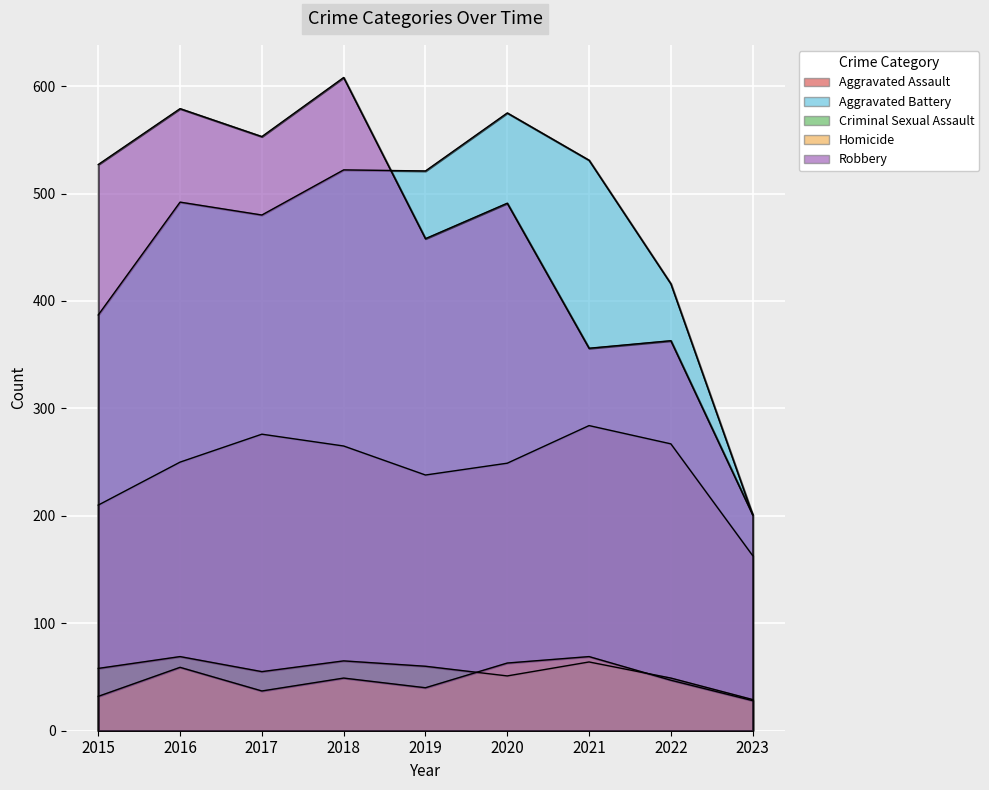

Reading left to right, transcribe all the data shown in this chart.

Aggravated Assault: 210	250	276	265	238	249	284	267	163
Aggravated Battery: 387	492	480	522	521	575	531	416	201
Criminal Sexual Assault: 58	69	55	65	60	51	64	49	29
Homicide: 32	59	37	49	40	63	69	47	28
Robbery: 527	579	553	608	458	491	356	363	201